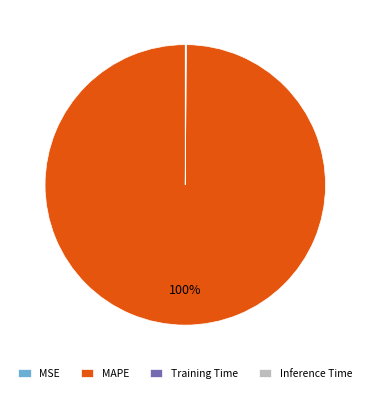

Is it true that MAPE is 100% of the pie?

True